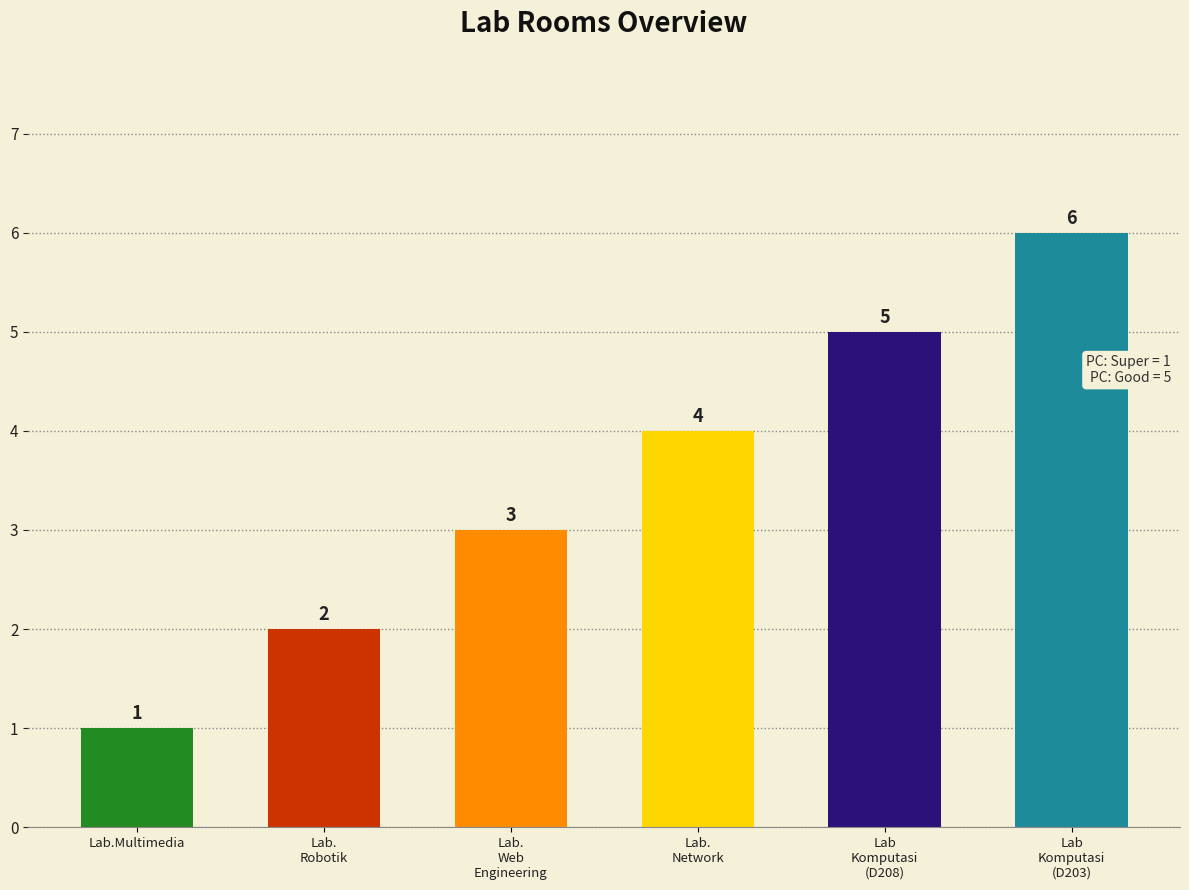

What is the sum of all values?

21